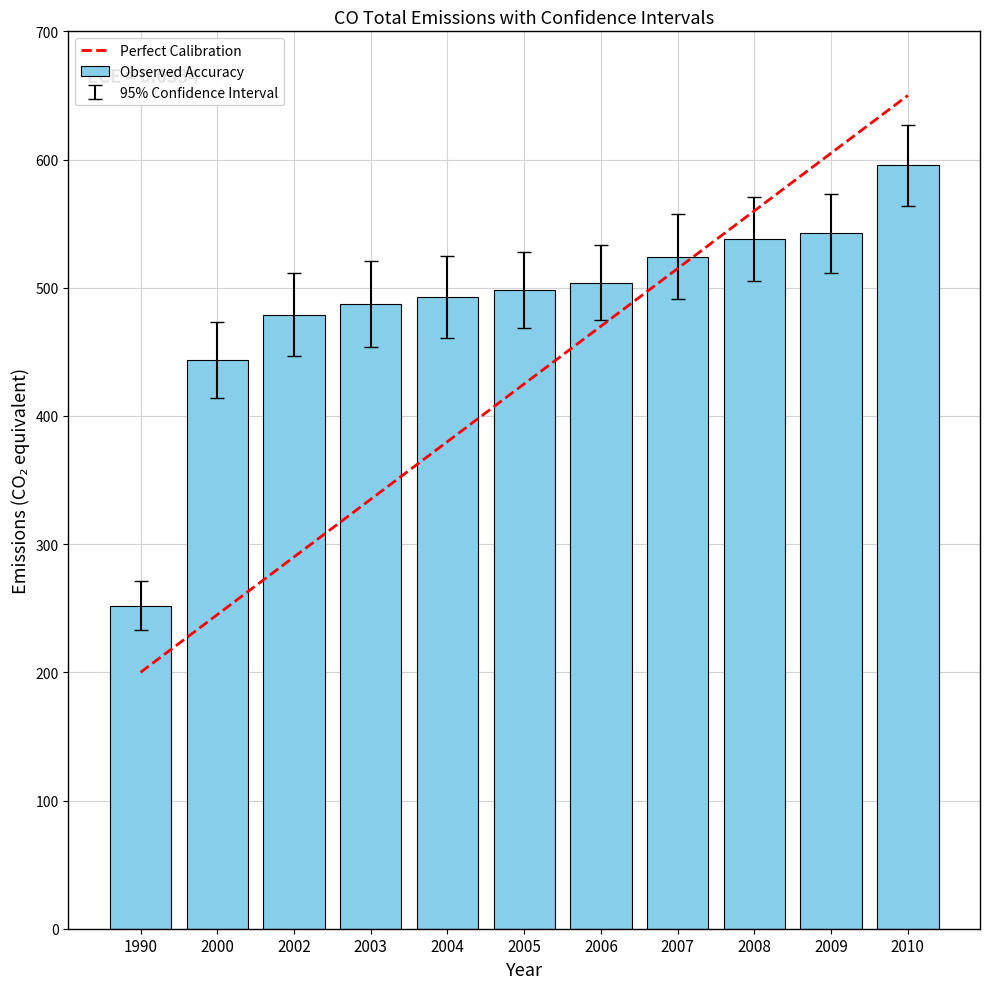

How many values are below 498?

5